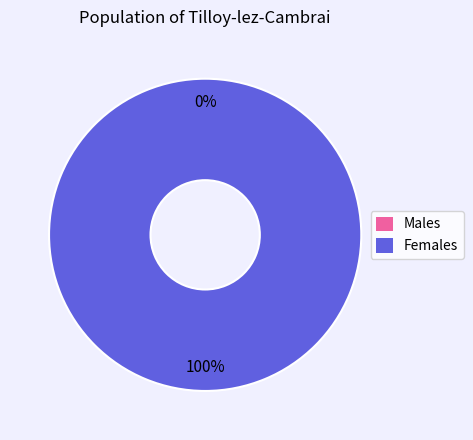

To the nearest percent, what percentage of the pie is 1?

100%